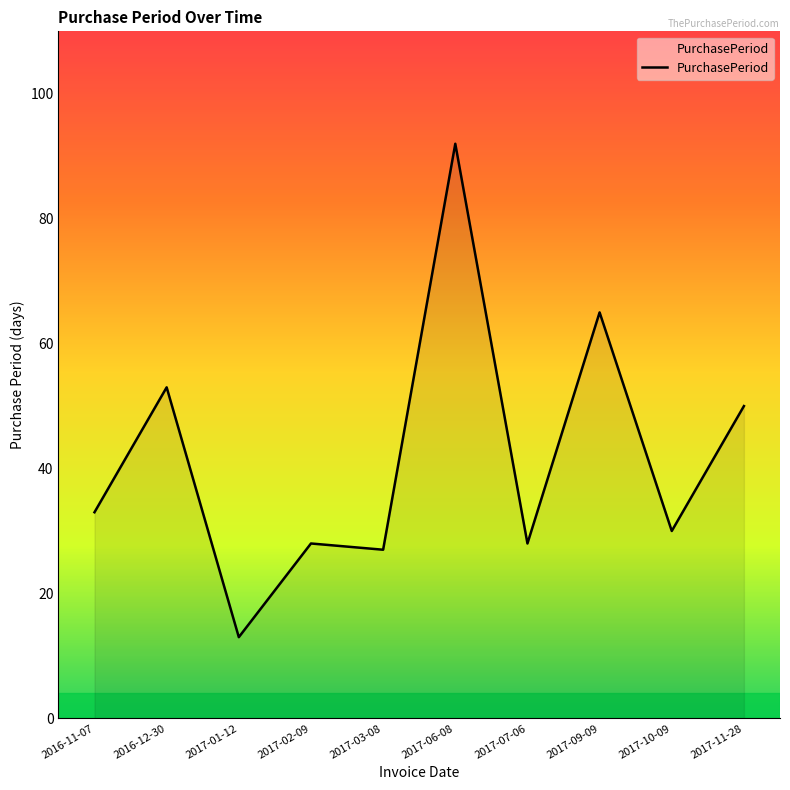

Does the chart display data point markers on the line(s)?

No